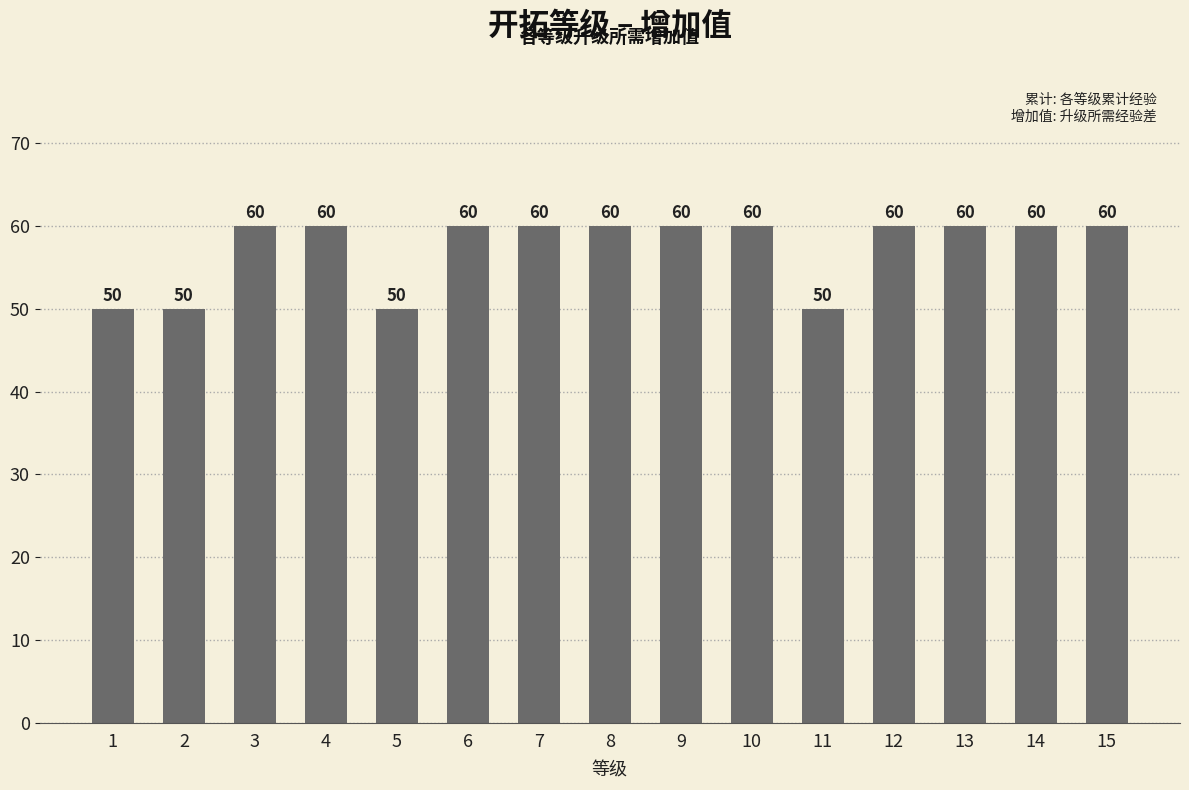

Approximately how many times larger is the value at 4 compared to 3?

1.0